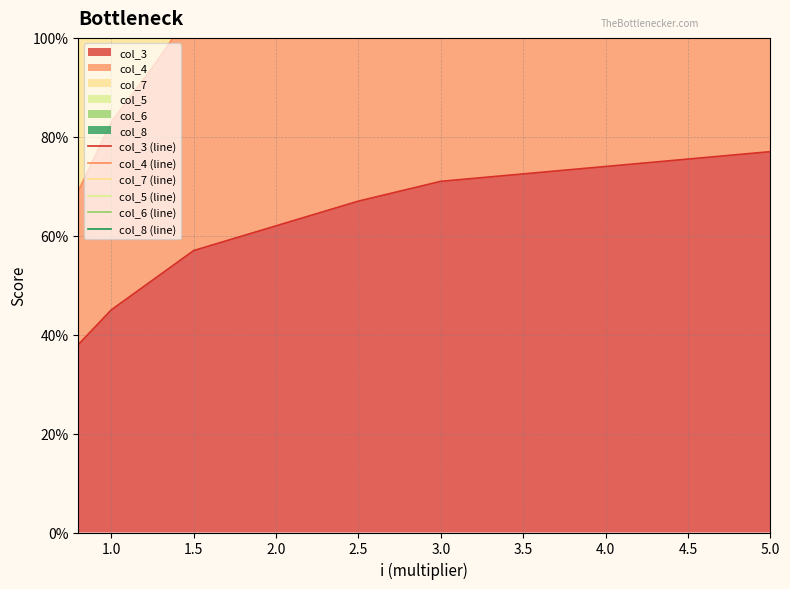

What is the minimum value for col_5 (line)?

136